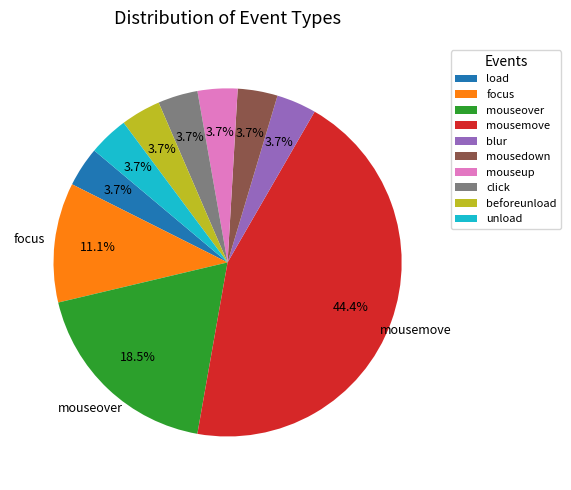

Is click the majority of the pie?

No